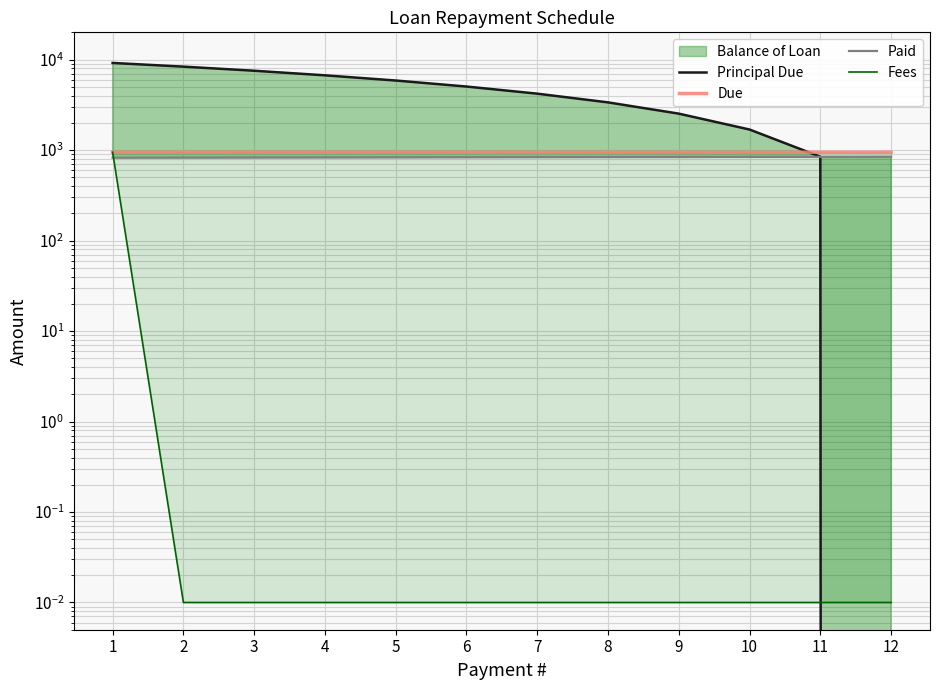

At which label does Paid first exceed 834?

7